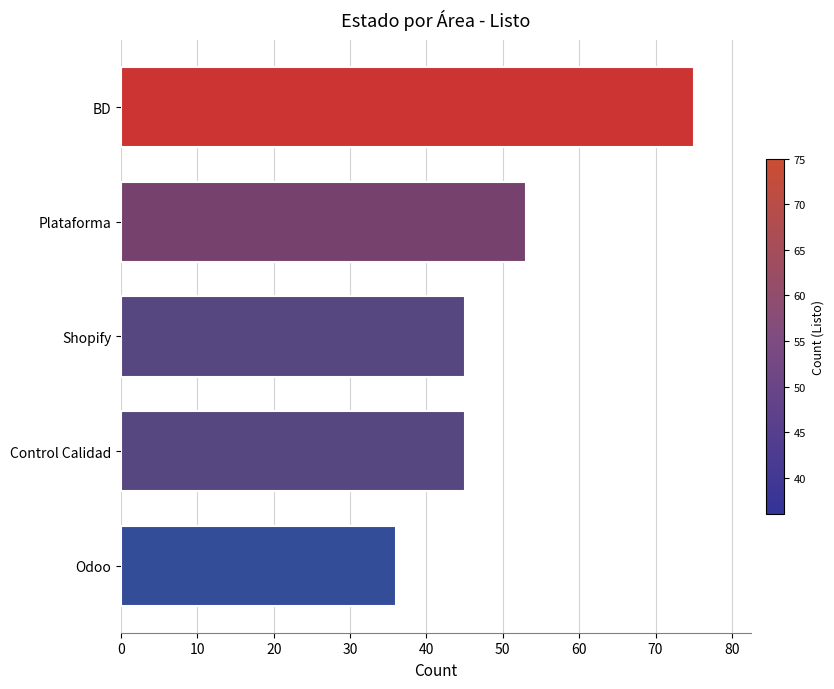

What is the sum of all values?

254